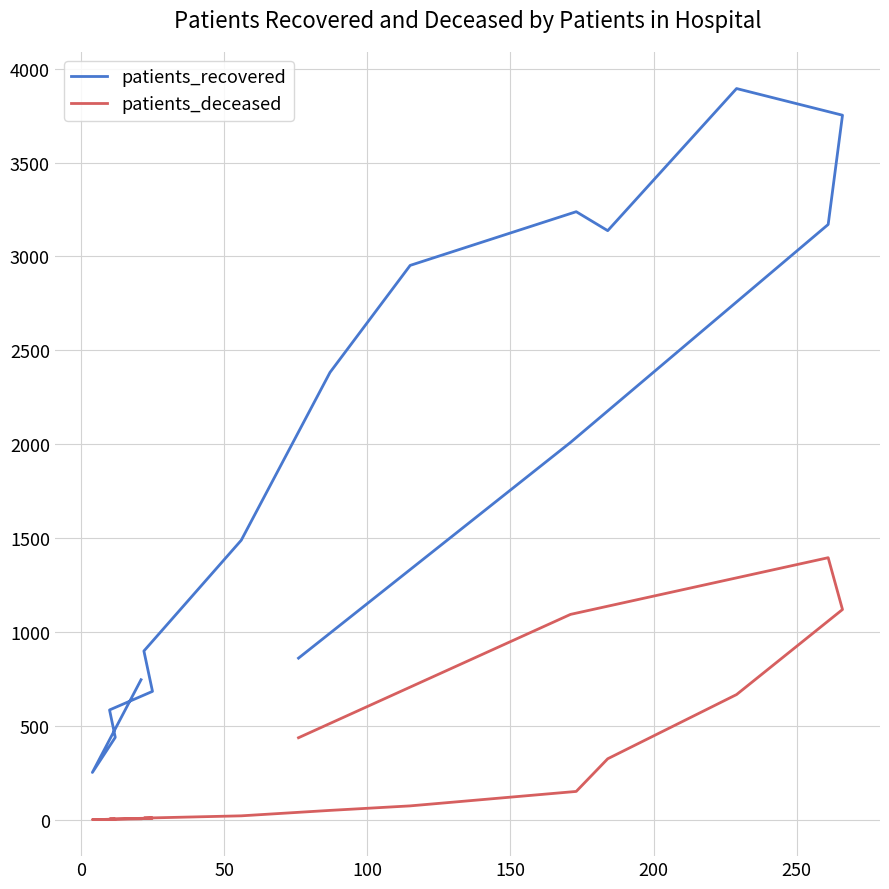

How many values in the patients_recovered series are below 2009?

8